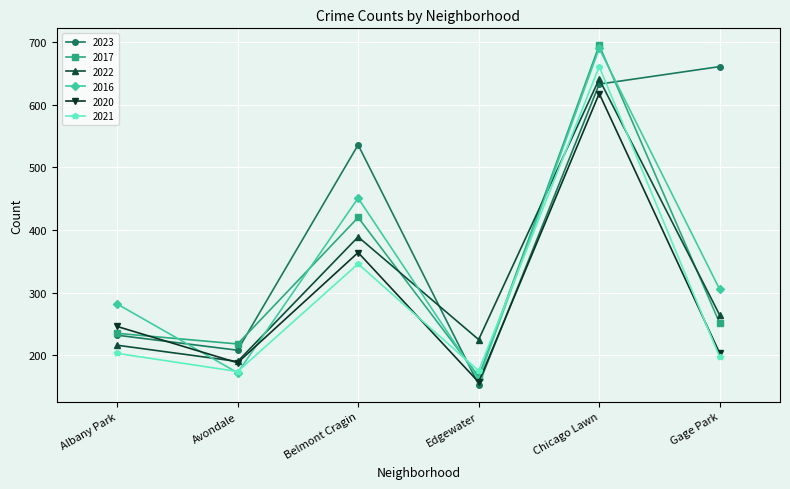

The value of 2020 at Albany Park is 246. True or false?

True